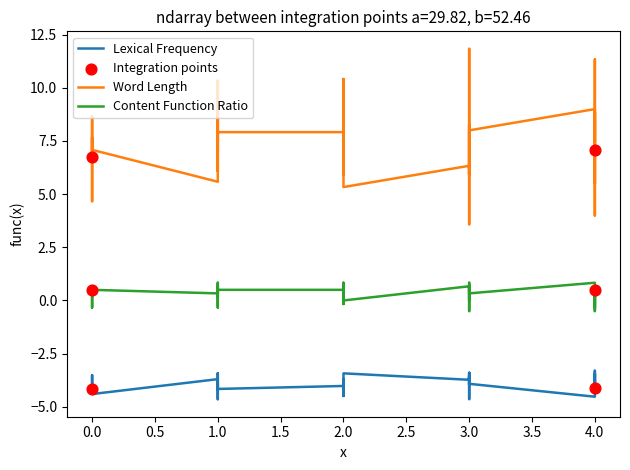

Which series contains the highest Y value?

Word Length